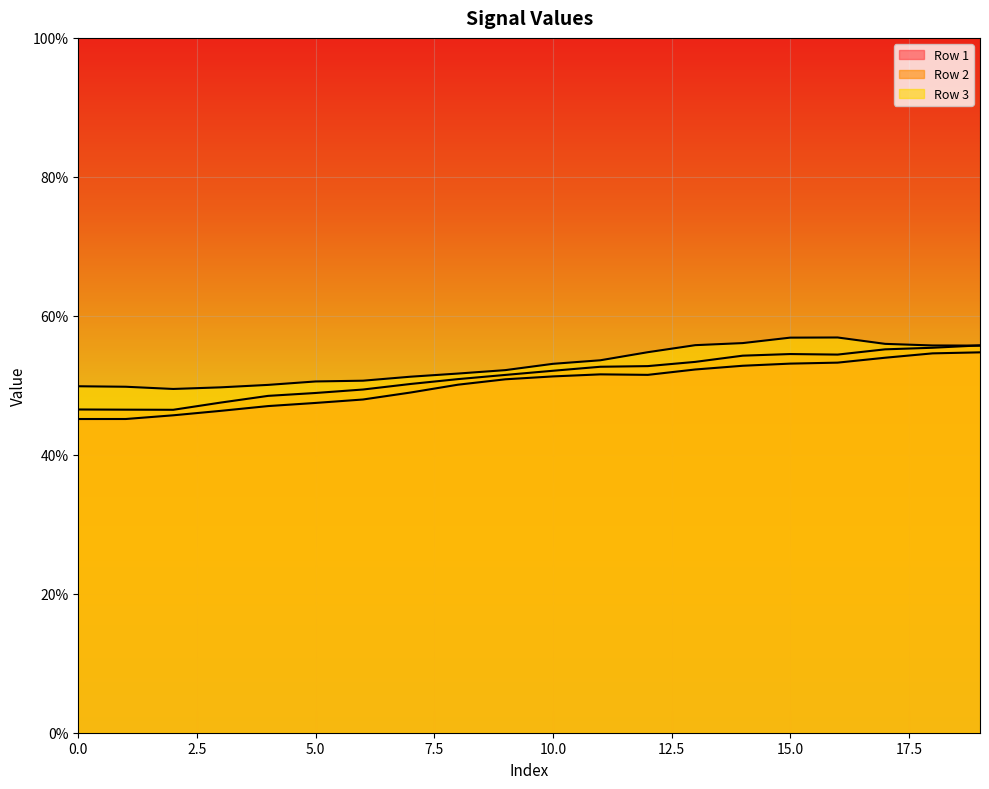

At how many categories does at least one series exceed 0?

20